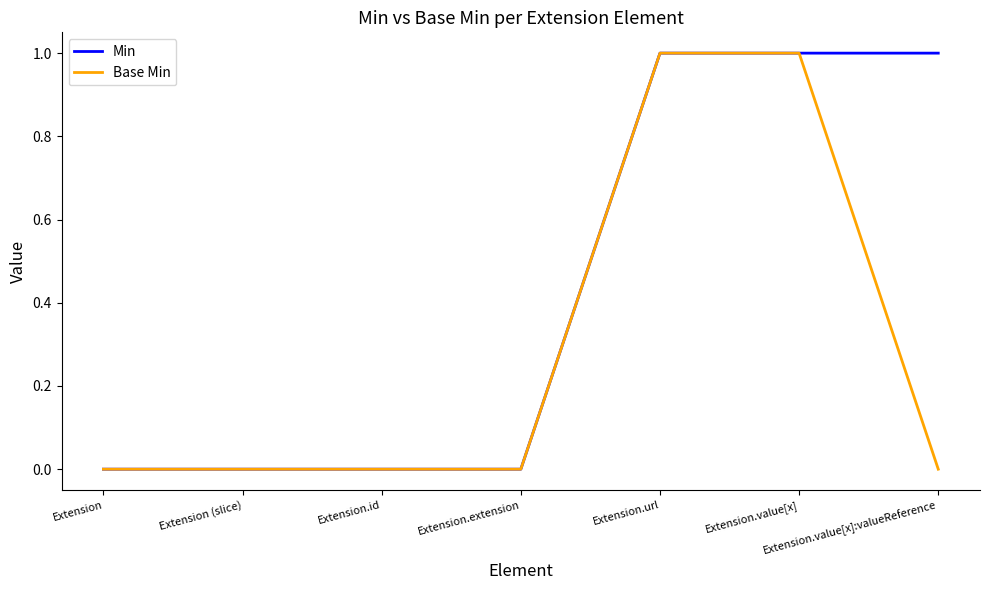

Which series has the largest total across all categories?

Min